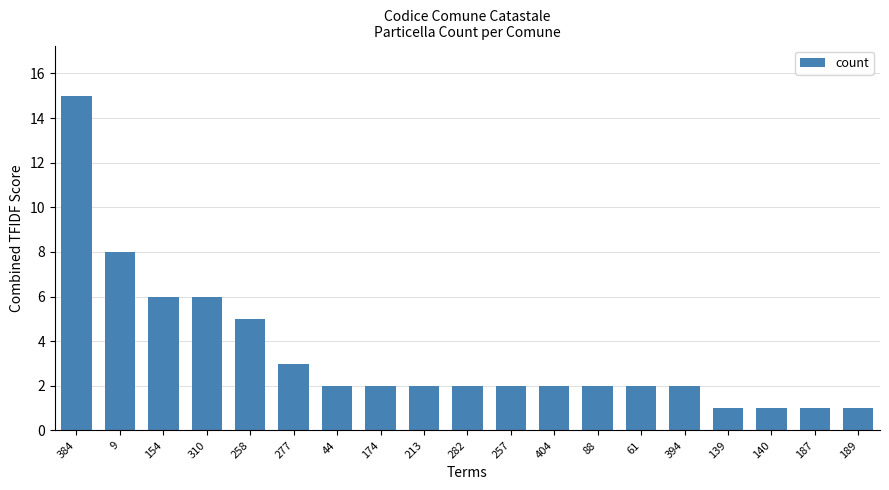

Reading left to right, transcribe all the data shown in this chart.

15	8	6	6	5	3	2	2	2	2	2	2	2	2	2	1	1	1	1